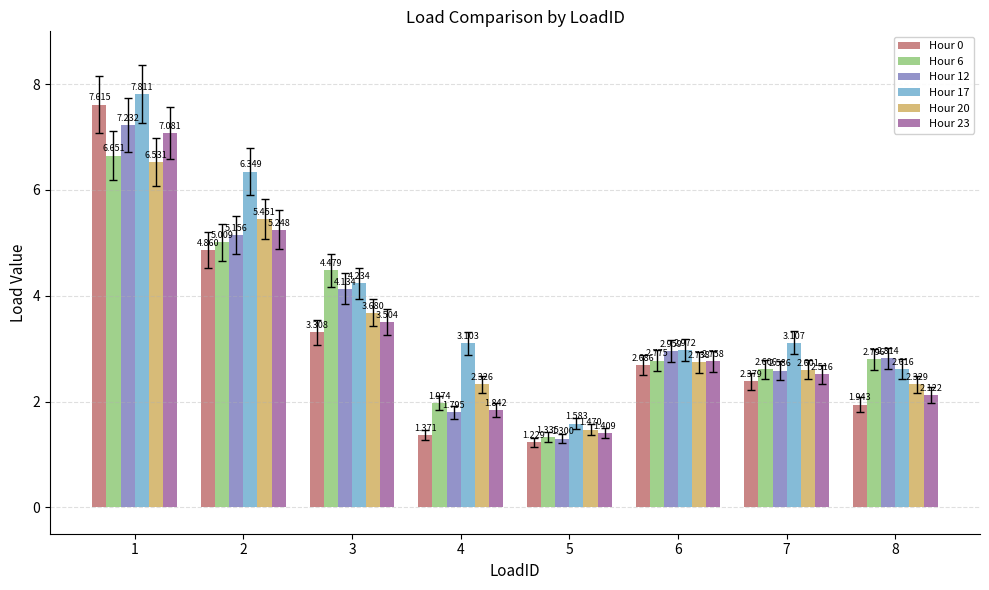

Is the value of Hour 23 at 7 greater than the value of Hour 20 at 5?

Yes